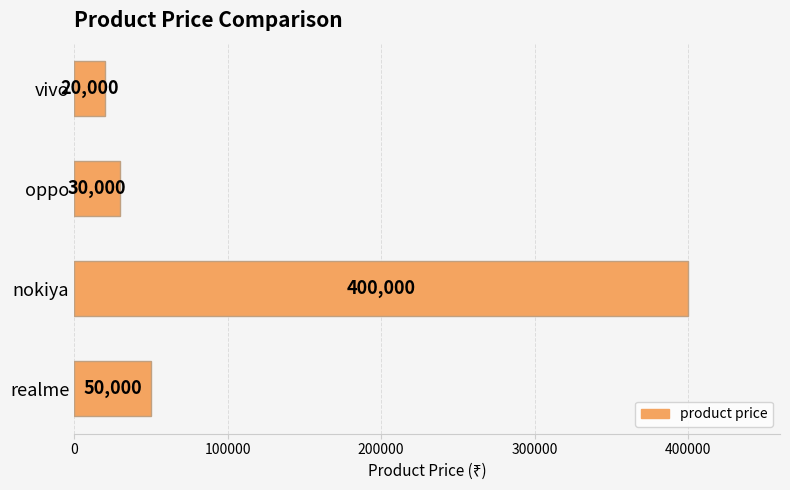

What is the sum of all values?

500000